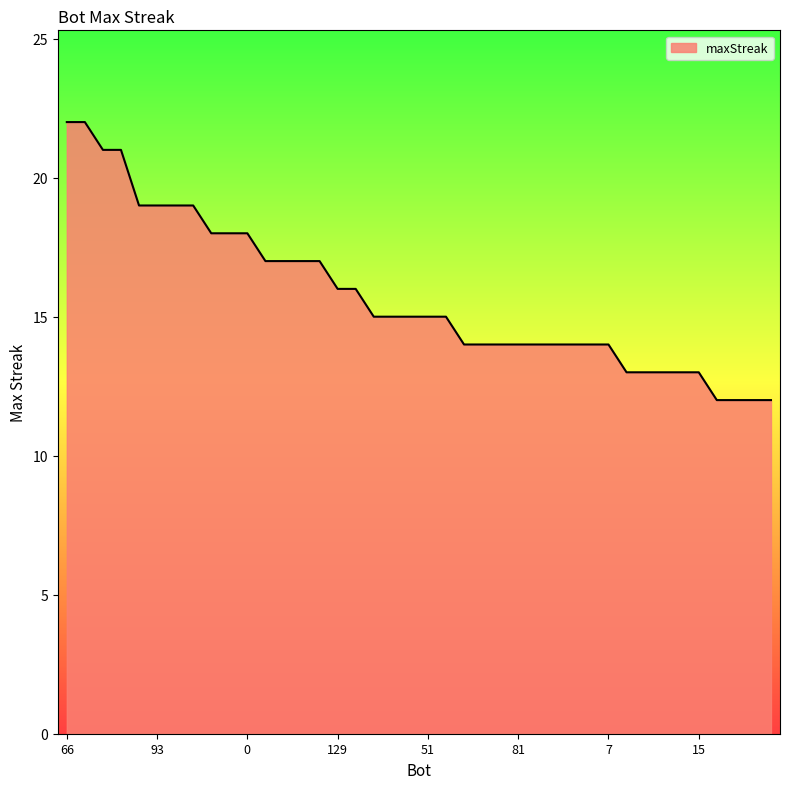

What is the minimum value shown in the chart?

12